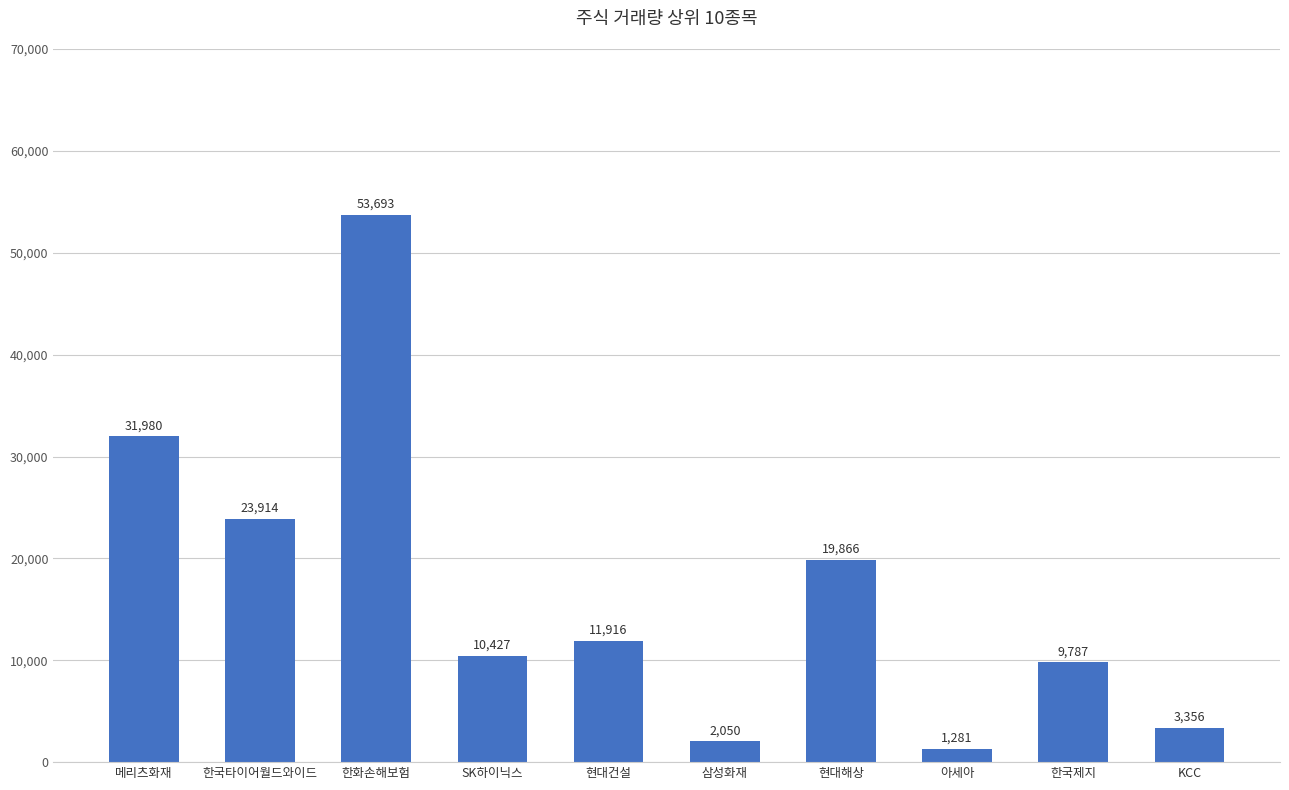

Reading left to right, list all the values displayed in this chart.

31980	23914	53693	10427	11916	2050	19866	1281	9787	3356